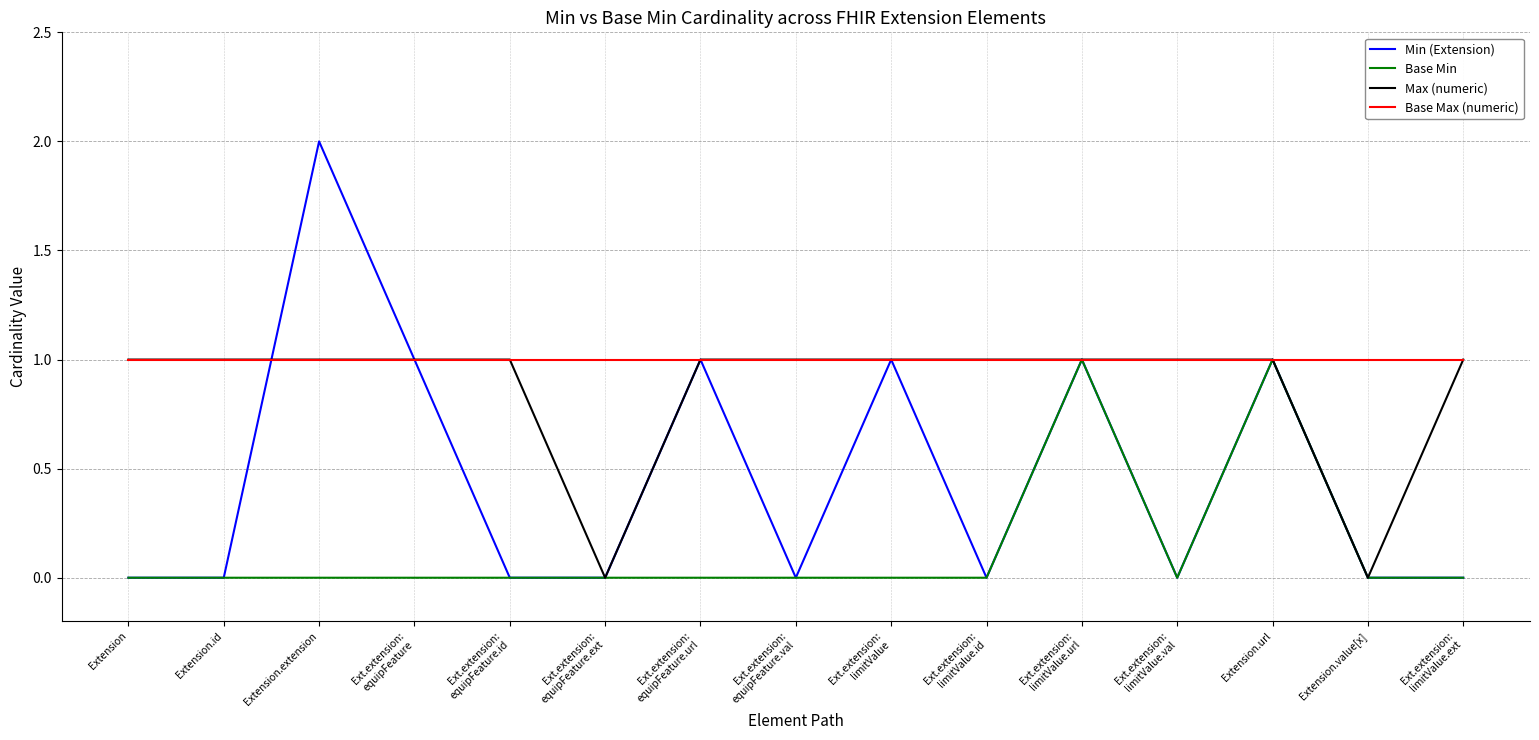

What is the difference between the second highest and minimum values in the Min (Extension) series?

1